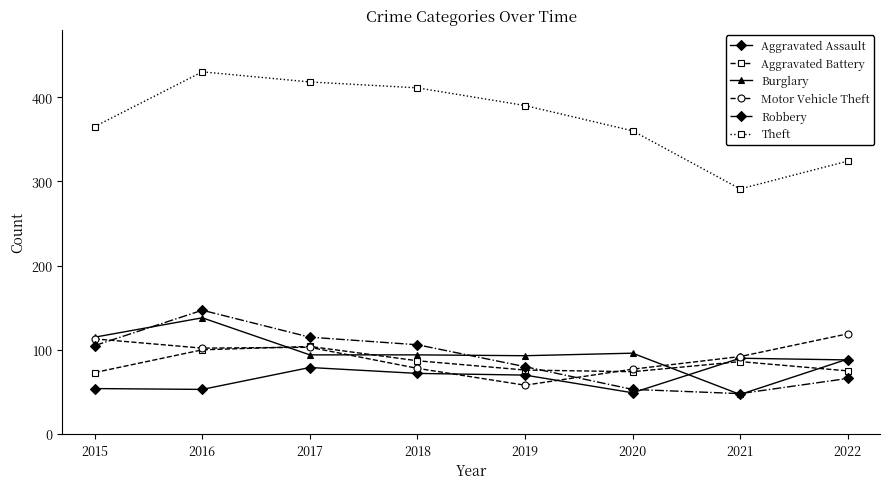

True or false: Burglary and Aggravated Battery intersect in this chart.

True